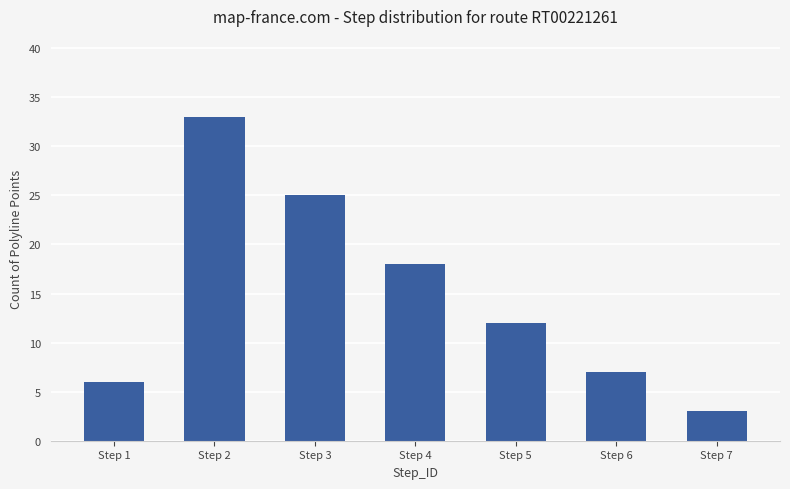

What is the change in value from Step 1 to Step 5?

+6